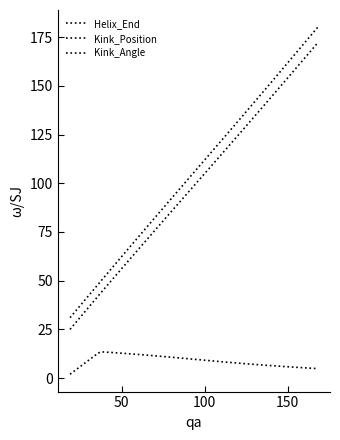

What is the value of the Helix_End point at the 3rd from the left?

180.0